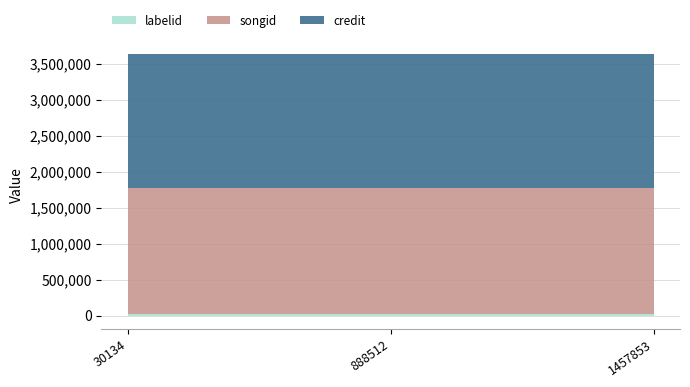

How many categories are shown in the chart?

3